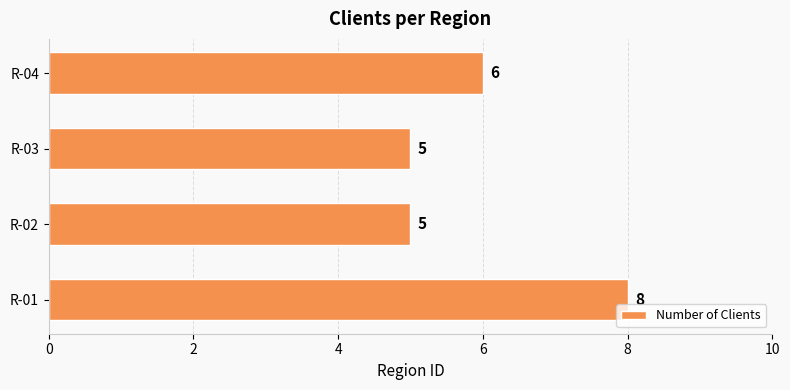

What is the difference between the values at R-03 and R-01?

3